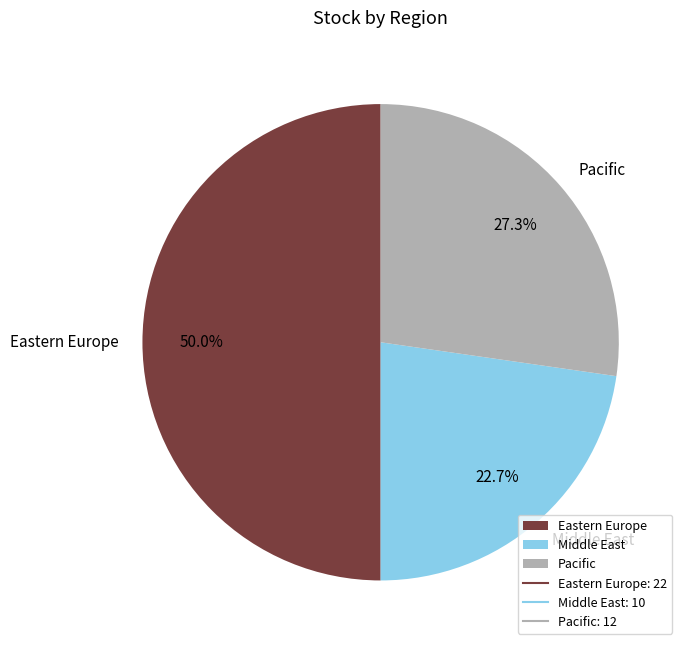

What percentage is the Middle East slice, to the nearest percent?

23%